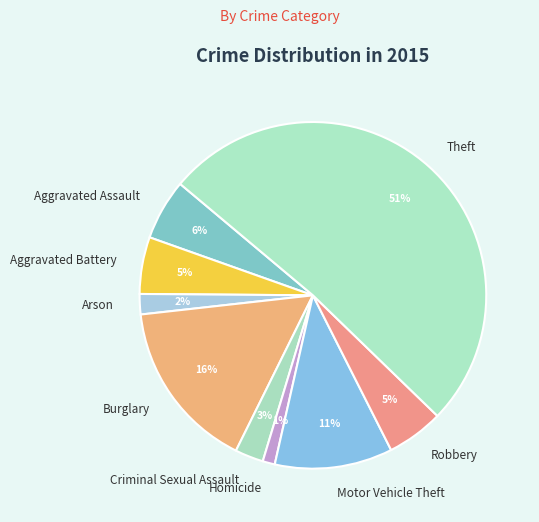

Which category has the smallest portion of the pie?

Homicide